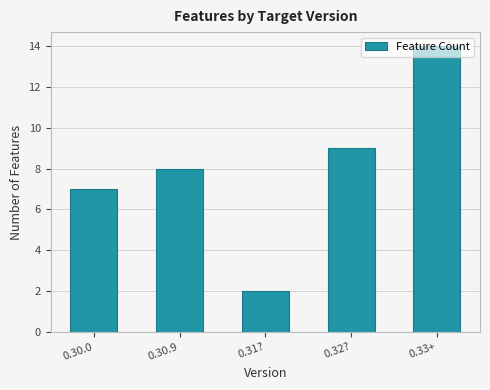

What is the greatest value displayed?

14